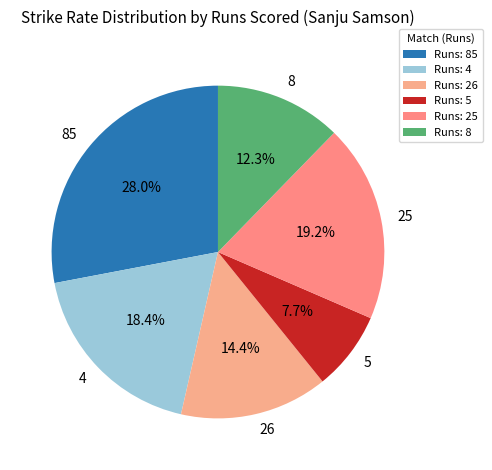

Does any single category account for the majority?

No